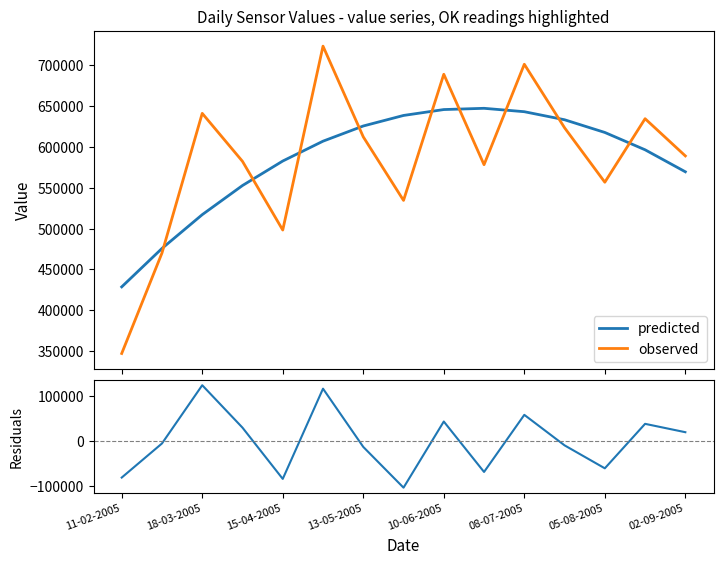

What is the highest value of the observed series?

723412.9